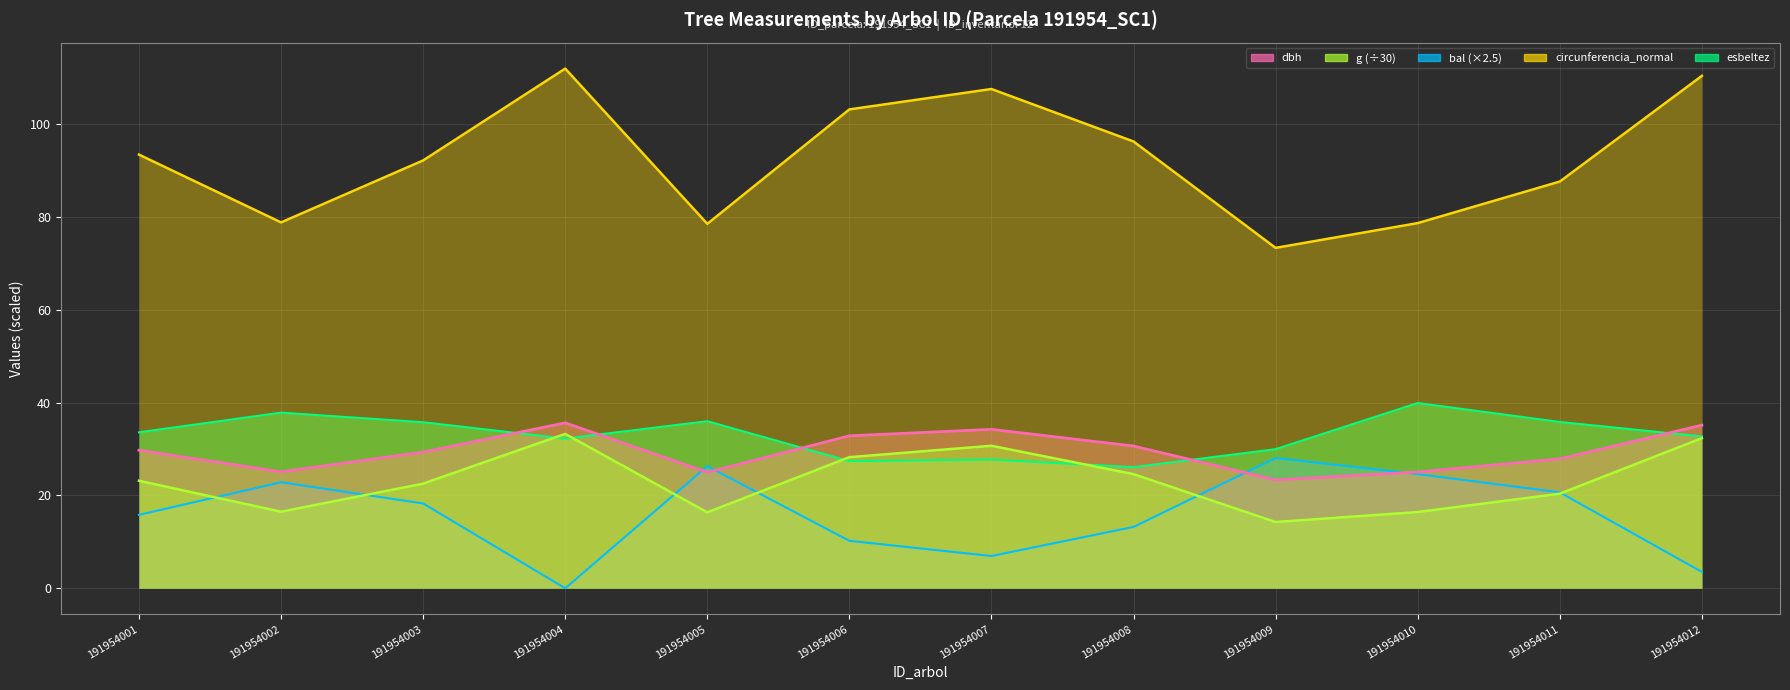

Is it true that circunferencia_normal equals 93.5 at 191954001?

True